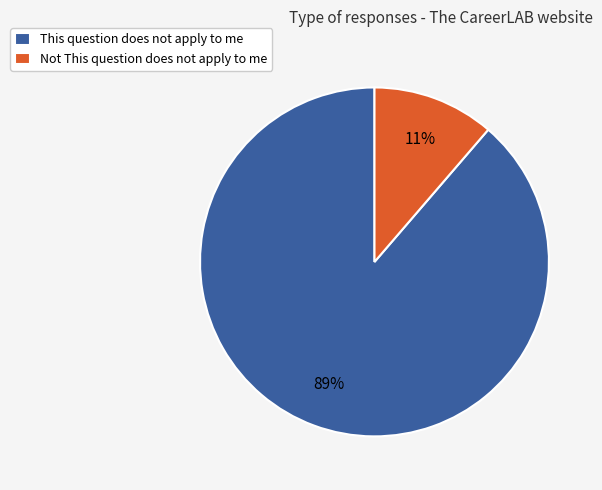

True or false: This question does not apply to me accounts for 99% of the total.

False